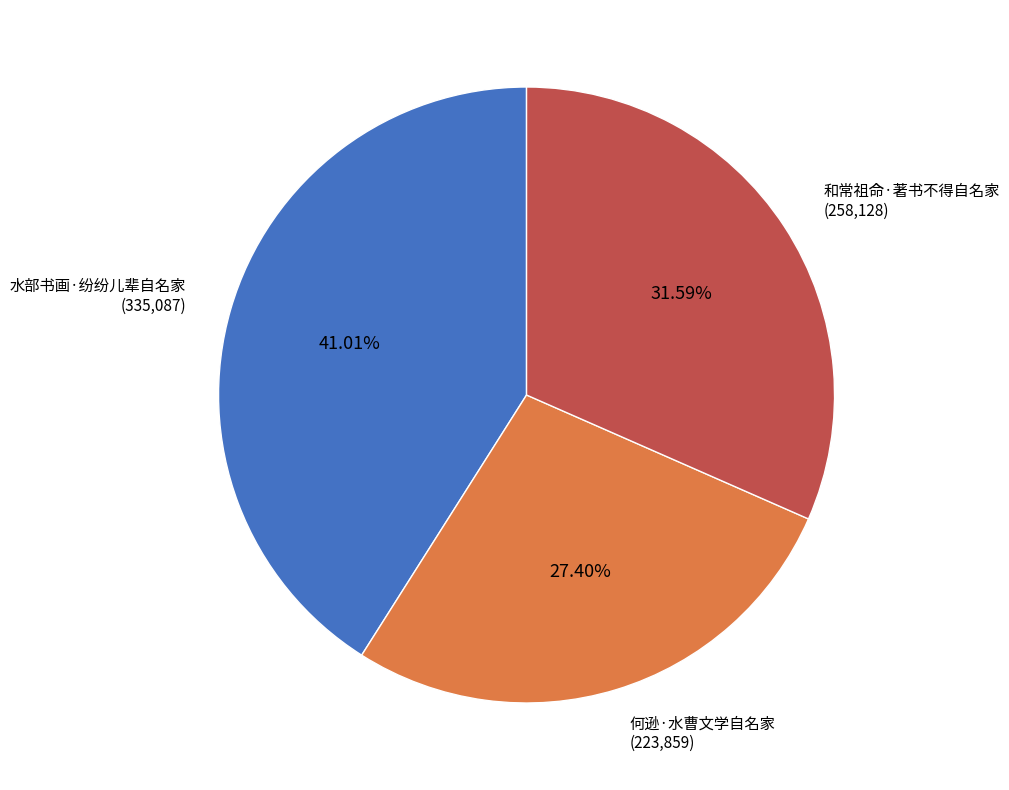

What percentage is the 何逊·水曹文学自名家 slice, to the nearest percent?

27%